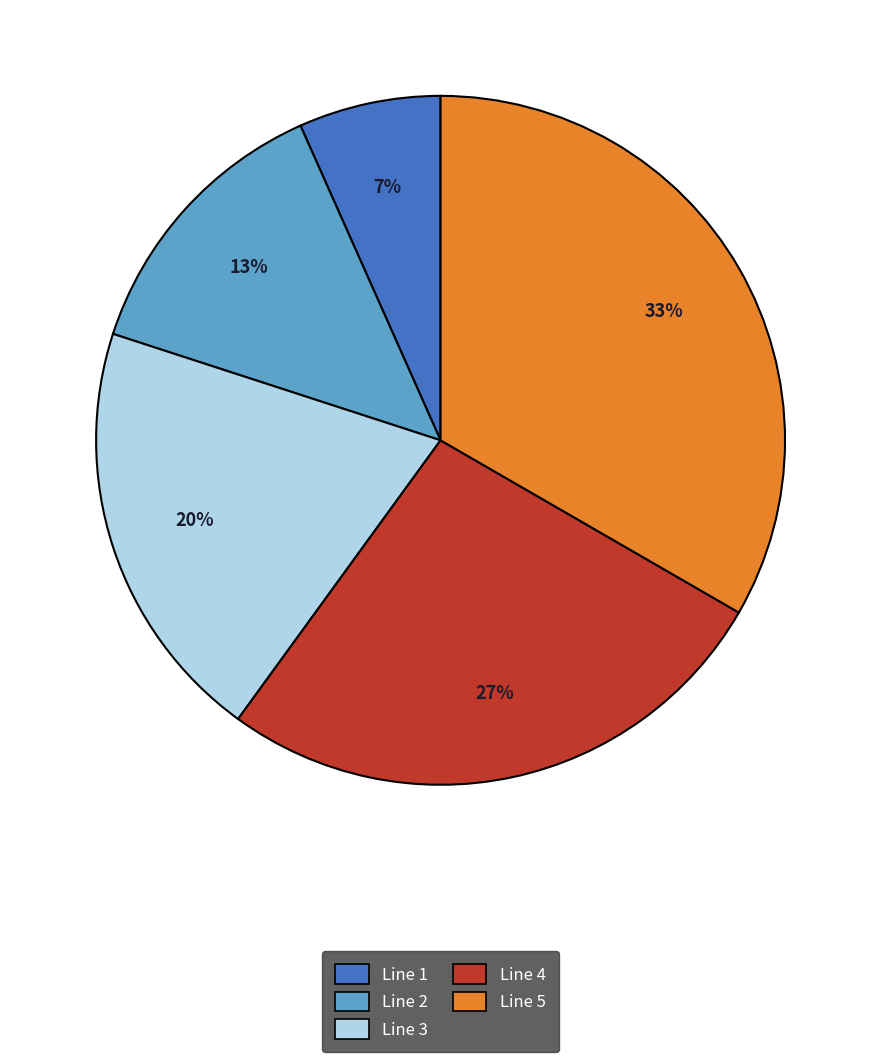

True or false: Line 3 accounts for 20% of the total.

True